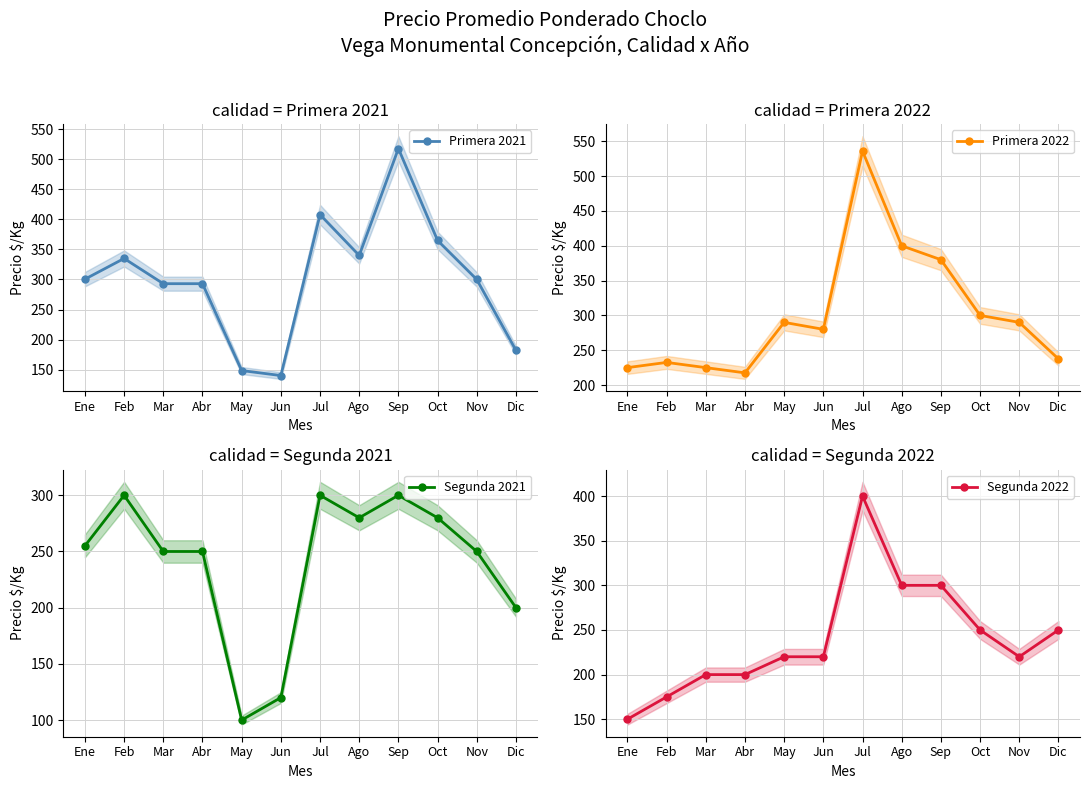

What are all the series names shown in the legend?

Primera 2021, Primera 2022, Segunda 2021, Segunda 2022